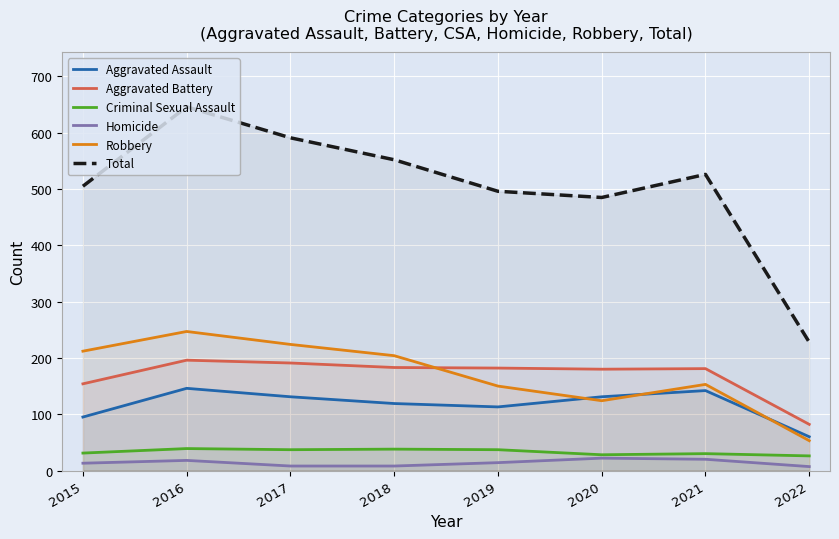

Reading right to left, what are all the values shown in this chart?

Aggravated Assault: 60	142	131	113	119	131	146	95
Aggravated Battery: 82	181	180	182	183	191	196	154
Criminal Sexual Assault: 26	30	28	37	38	37	39	31
Homicide: 7	20	22	14	8	8	18	13
Robbery: 53	153	124	150	204	224	247	212
Total: 228	526	485	496	552	591	646	505